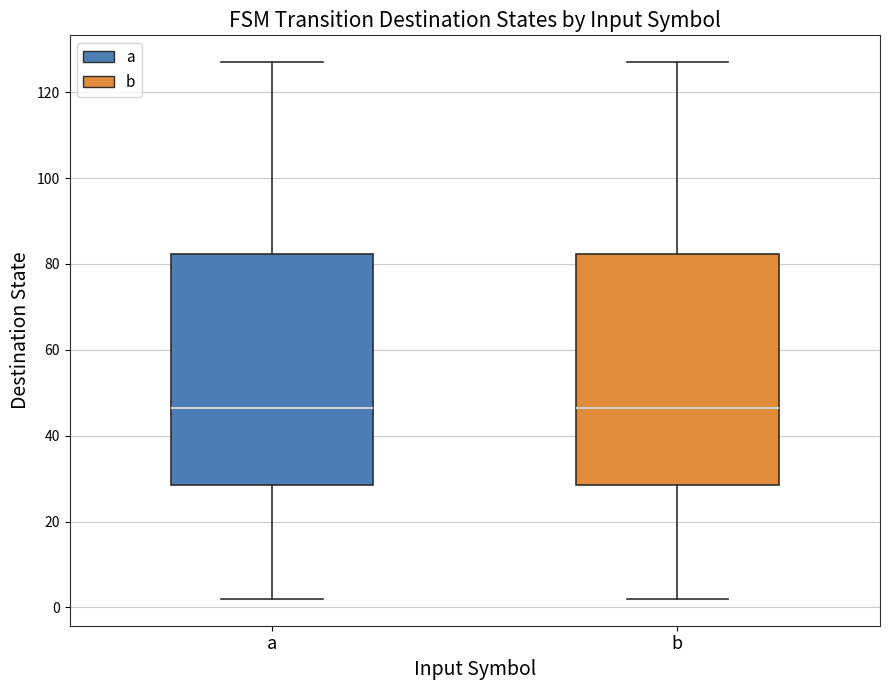

Reading left to right, read every box against the y-axis: the position of its median line, the range the box covers, and the ends of its whiskers. The values are not printed on the chart, so give them approximately, as read against the axis.

a: median 46, box 28 to 82, whiskers 2 to 128
b: median 46, box 28 to 82, whiskers 2 to 128